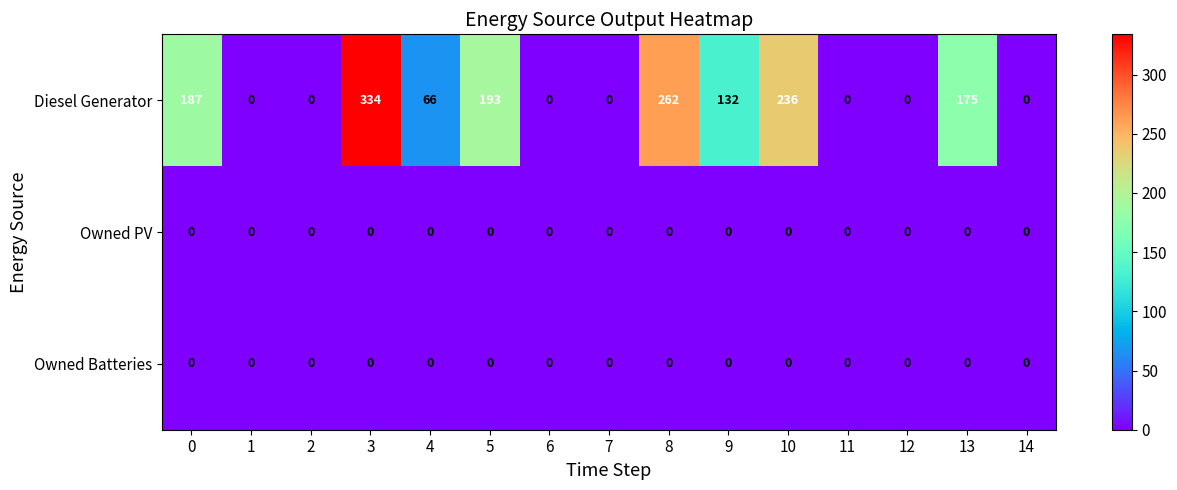

What is the total value across all series at 8?

262